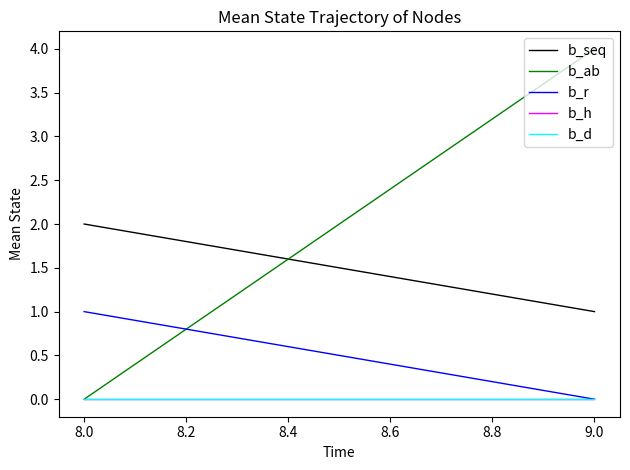

Is the value of b_h at 9.0 greater than the value of b_d at 8.0?

No